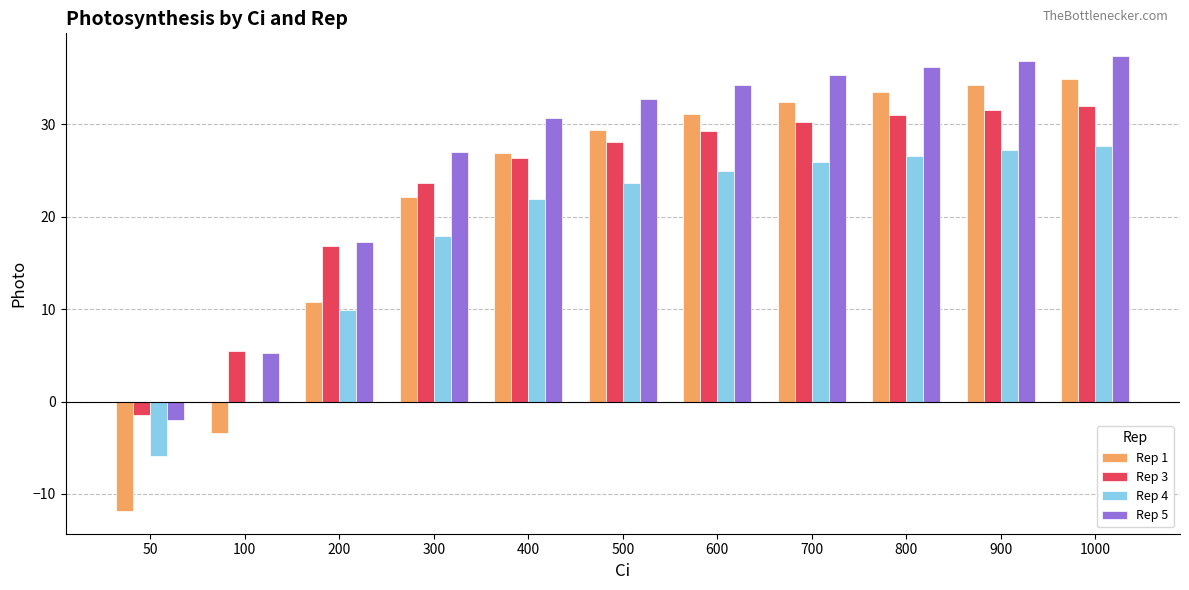

What is the maximum value shown in the chart?

37.4